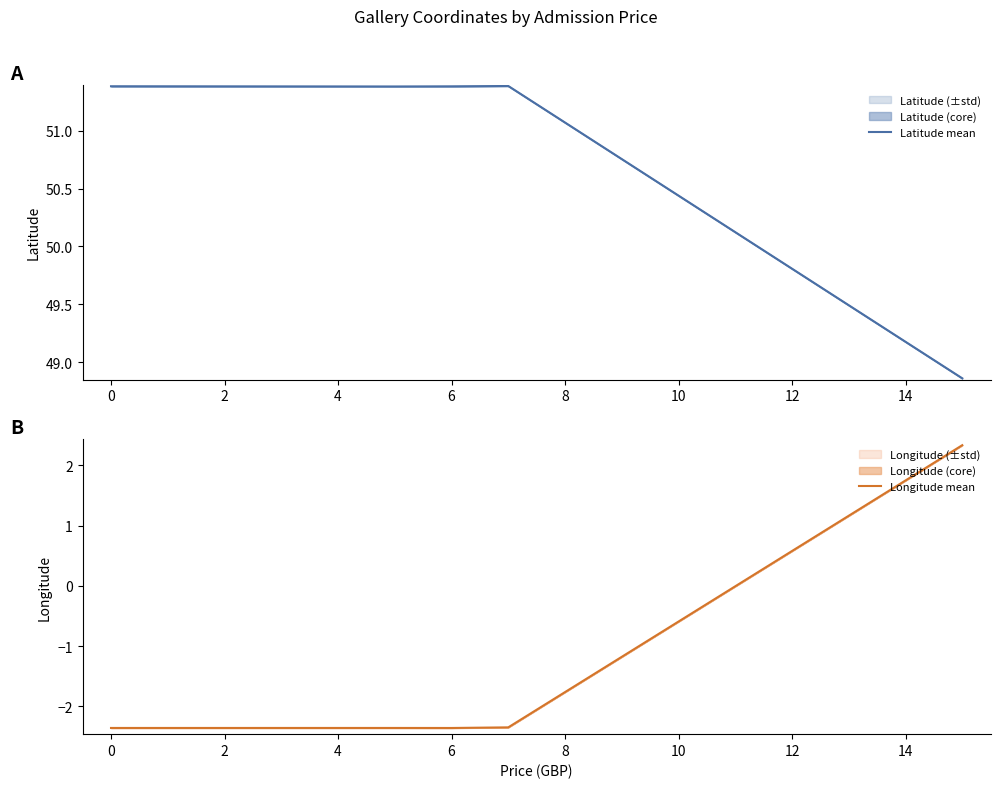

Rank the series by their average value, from lowest to highest.

Longitude mean, Latitude mean